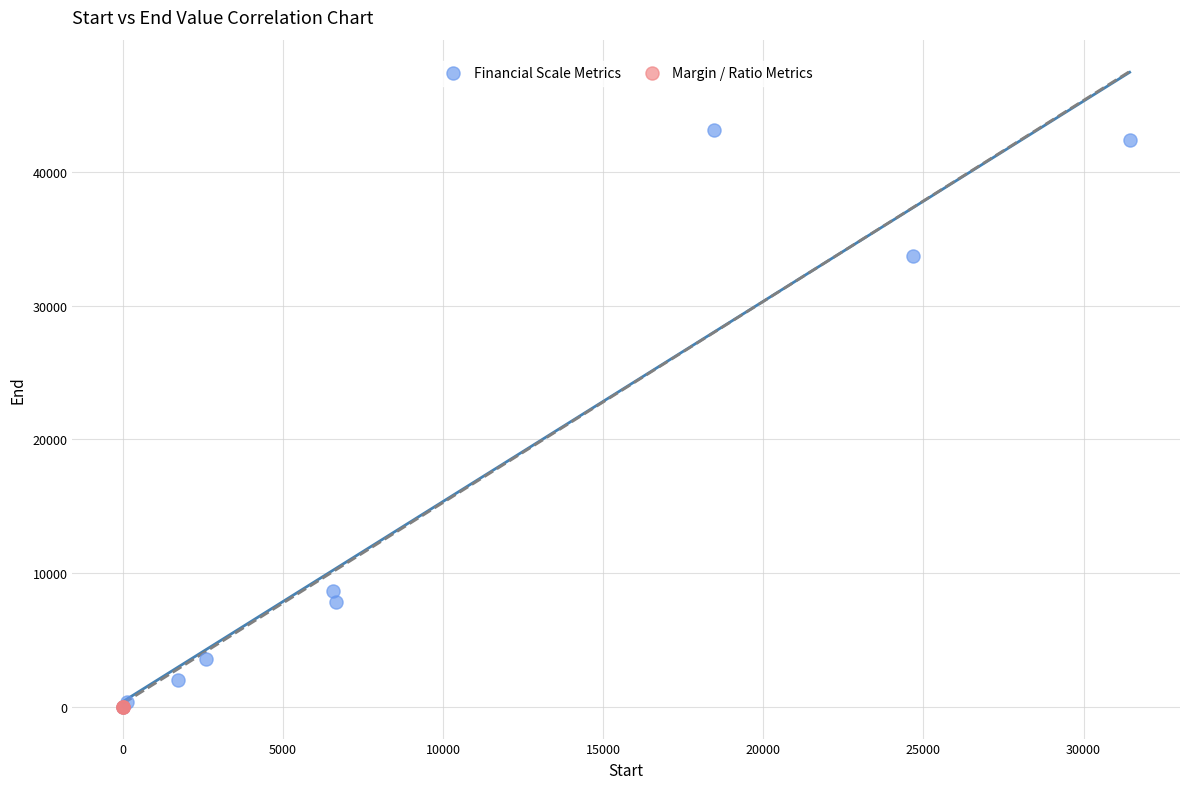

What are all the series names shown in the legend?

Financial Scale Metrics, Margin / Ratio Metrics